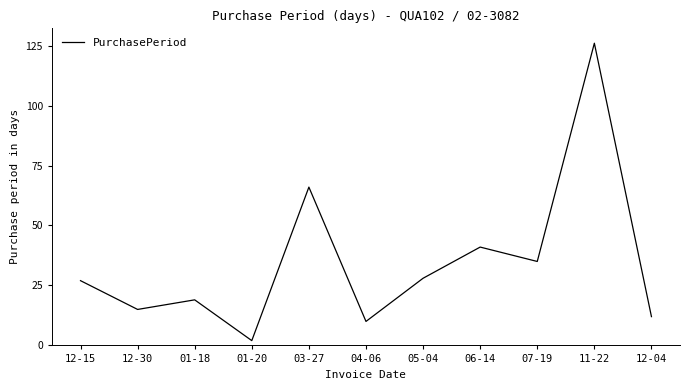

Is it true that the value at 07-19 is 35?

True